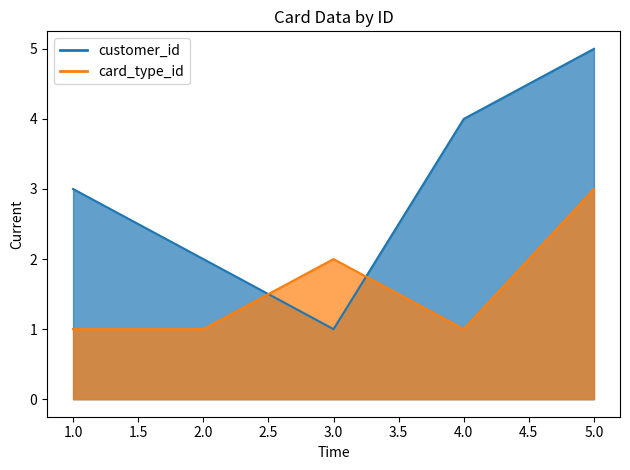

At which category does the chart reach its minimum across all series?

3